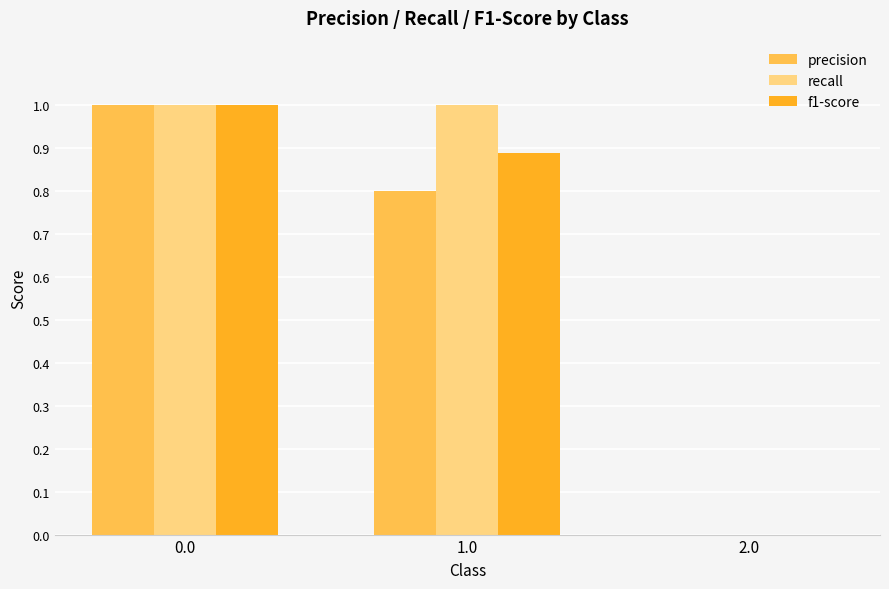

The f1-score series shows -0.5 at 2.0. True or false?

False